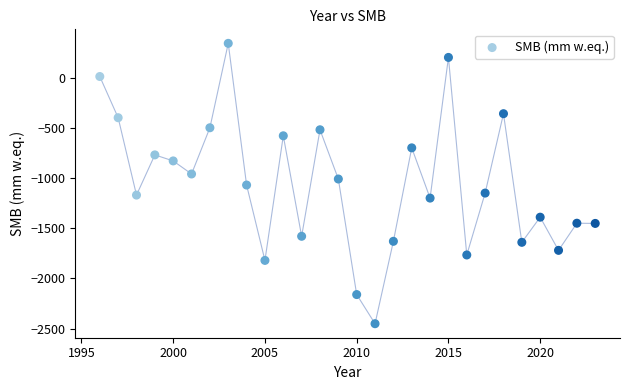

What is the range of Y values (max minus min)?

2790